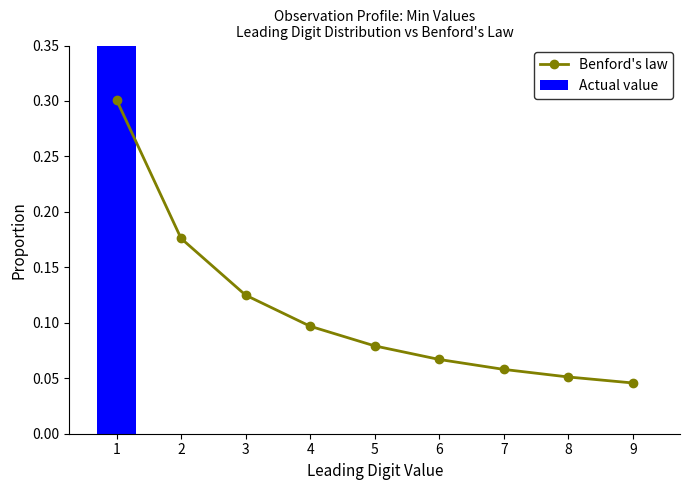

At how many categories does at least one series exceed 0?

9